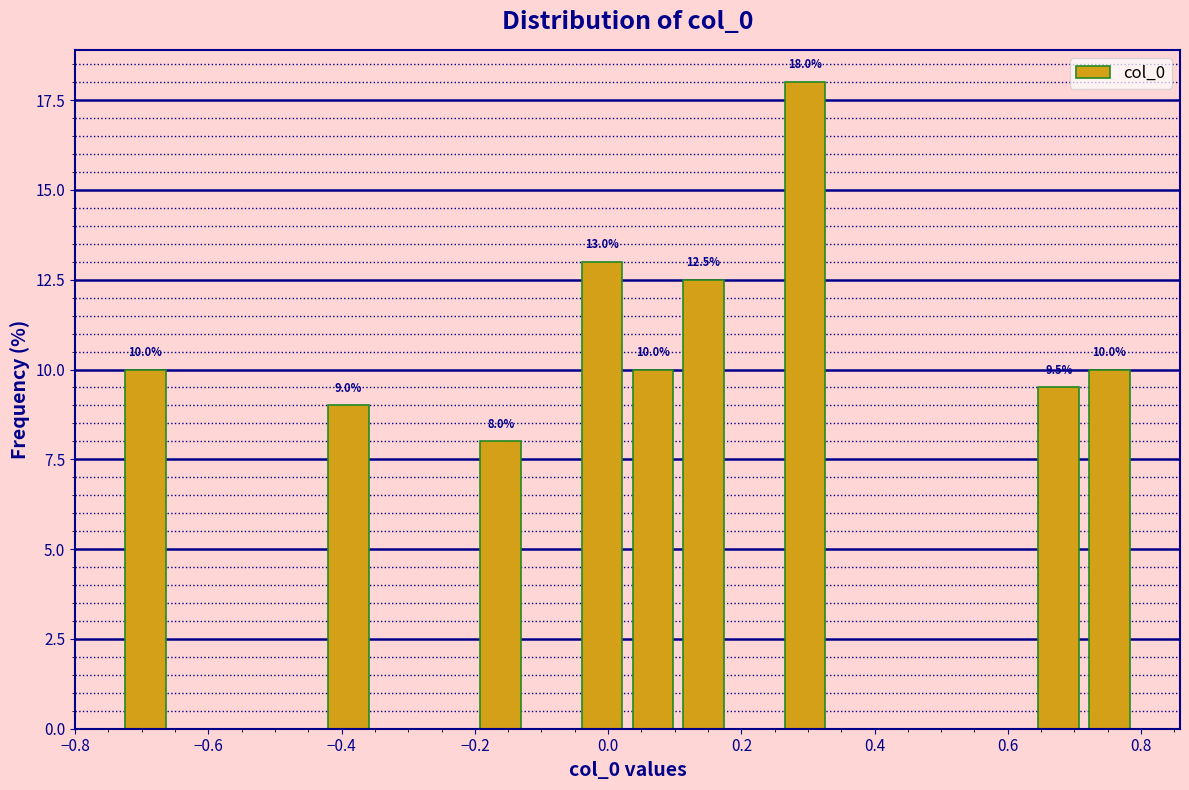

Read against the x-axis, roughly where is the centre of the tallest bar?

0.30